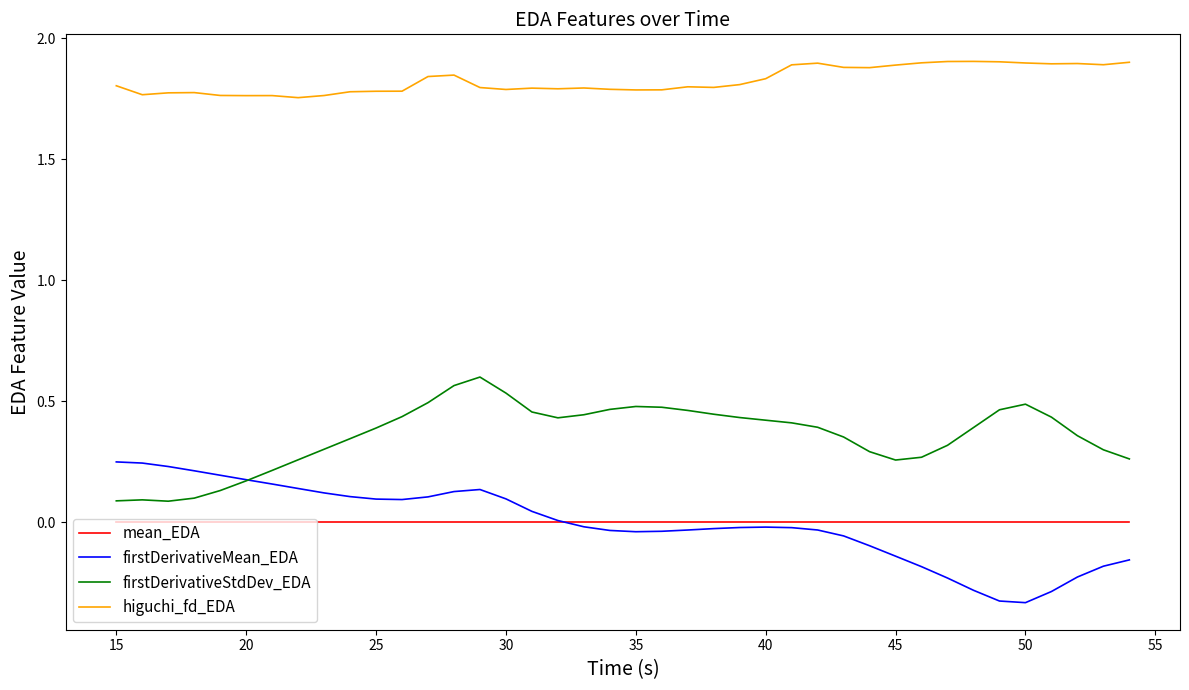

True or false: firstDerivativeStdDev_EDA and mean_EDA intersect in this chart.

False